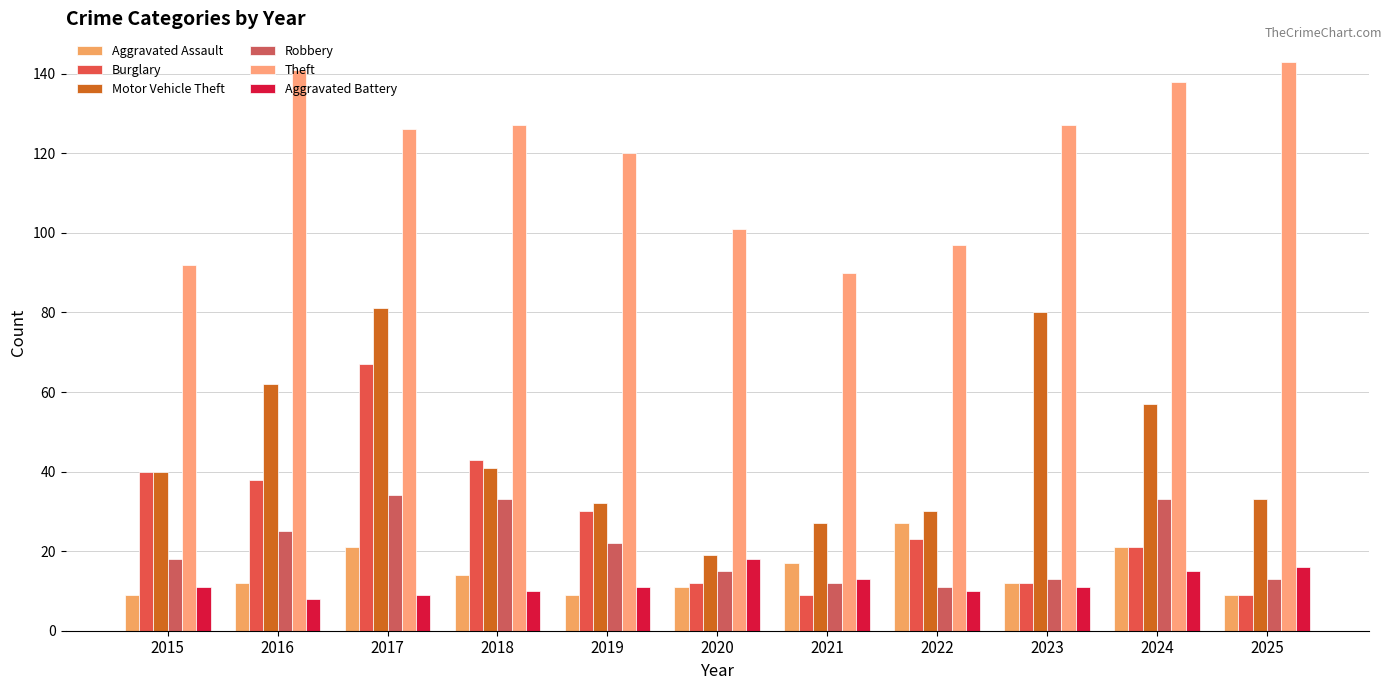

Count the number of data series in this chart.

6